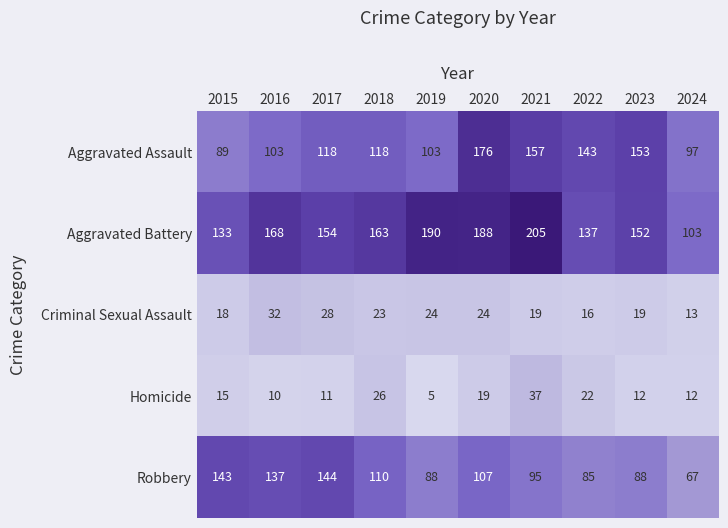

Which series has the widest spread of values?

Aggravated Battery